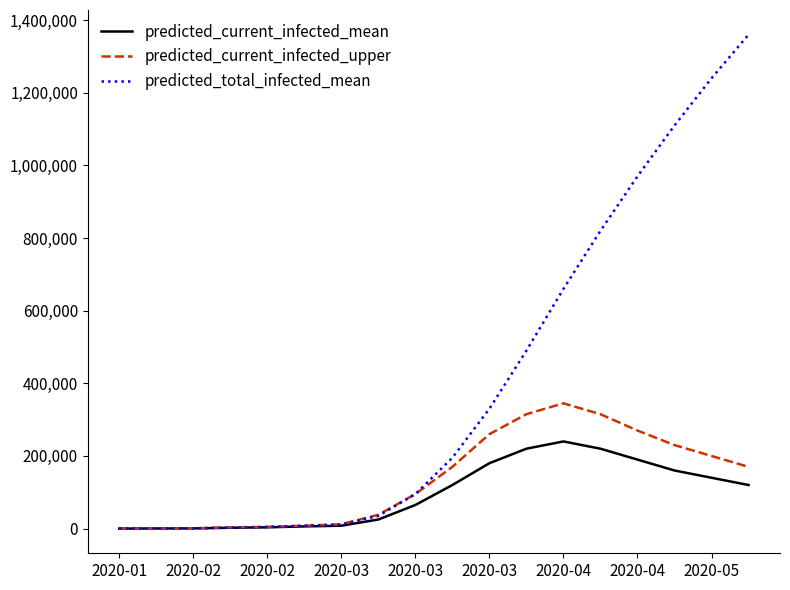

What is the maximum value shown in the chart?

1360000